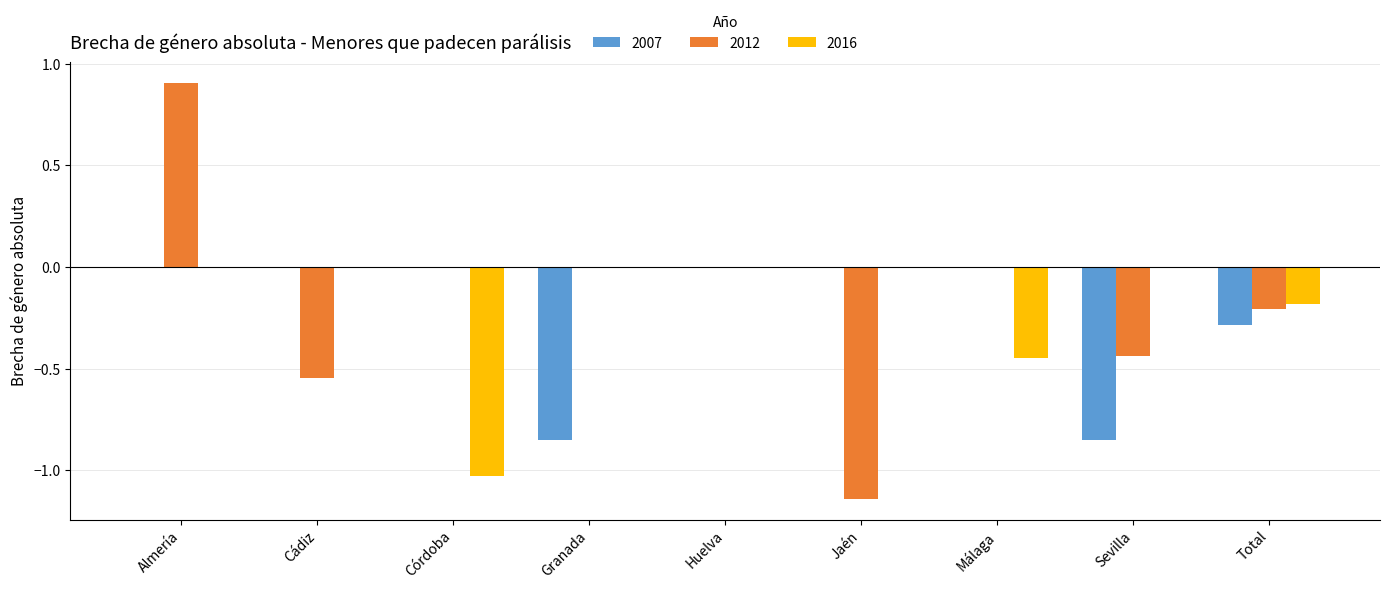

Does the chart contain stacked bars?

No